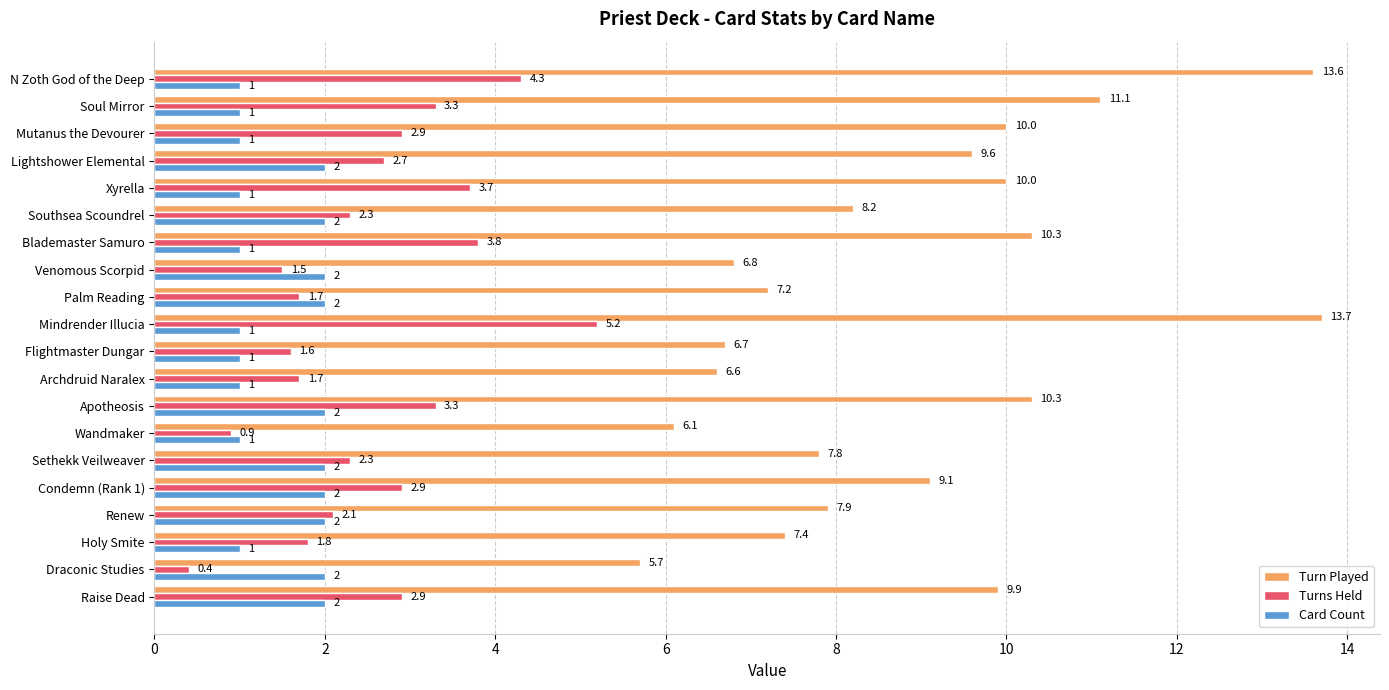

What is the approximate value of Card Count at Apotheosis?

2.0